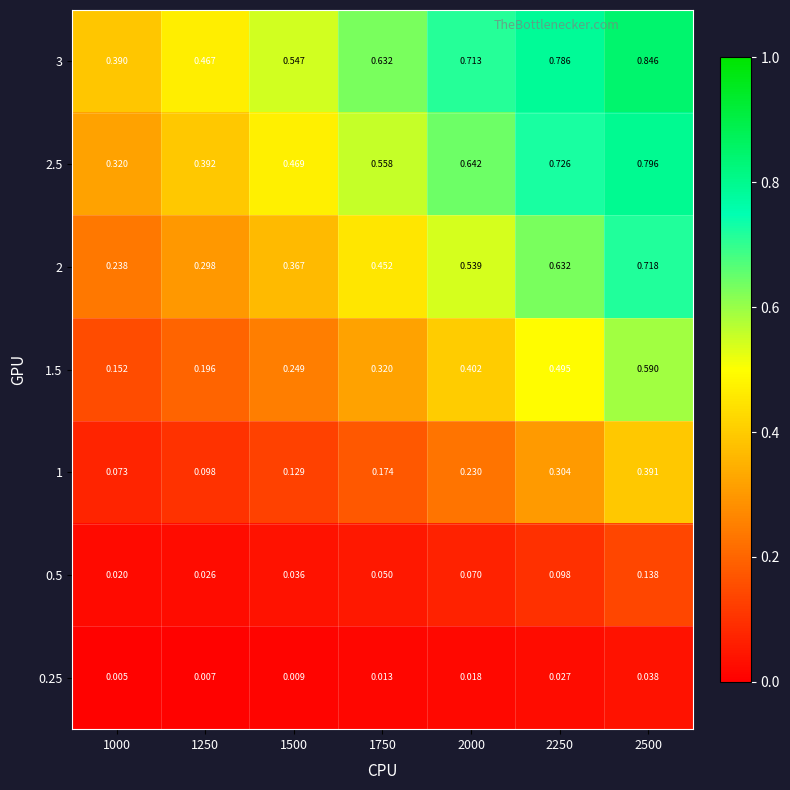

Is the value of 1.5 at 2000 greater than the value of 2.5 at 2250?

No